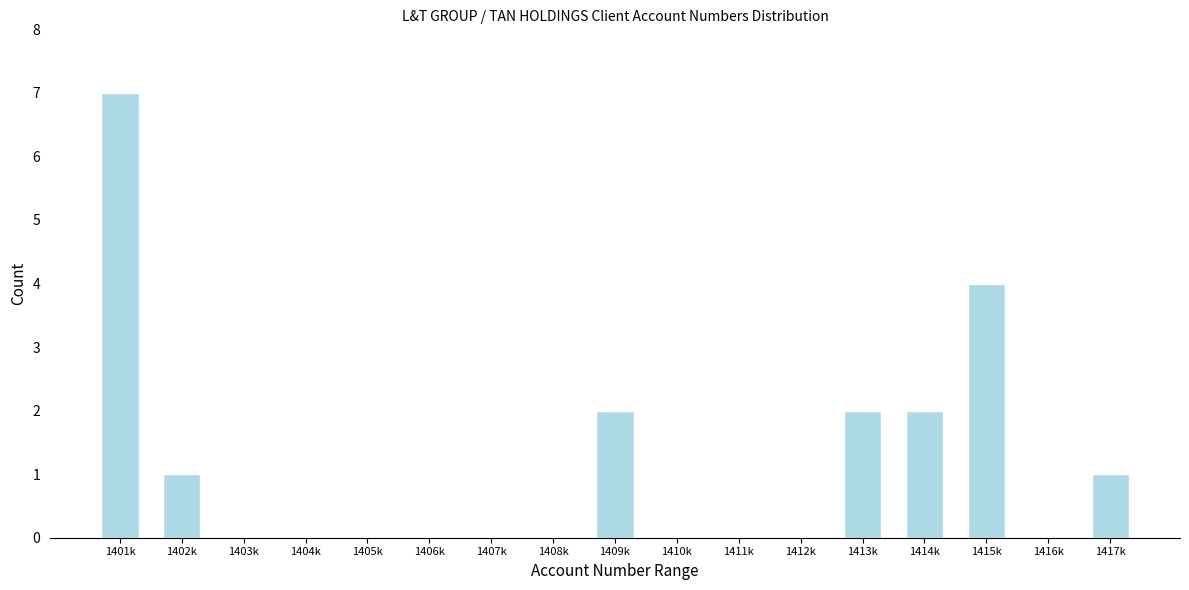

Reading left to right, what are all the values shown in this chart?

1401k=7	1402k=1	1403k=0	1404k=0	1405k=0	1406k=0	1407k=0	1408k=0	1409k=2	1410k=0	1411k=0	1412k=0	1413k=2	1414k=2	1415k=4	1416k=0	1417k=1